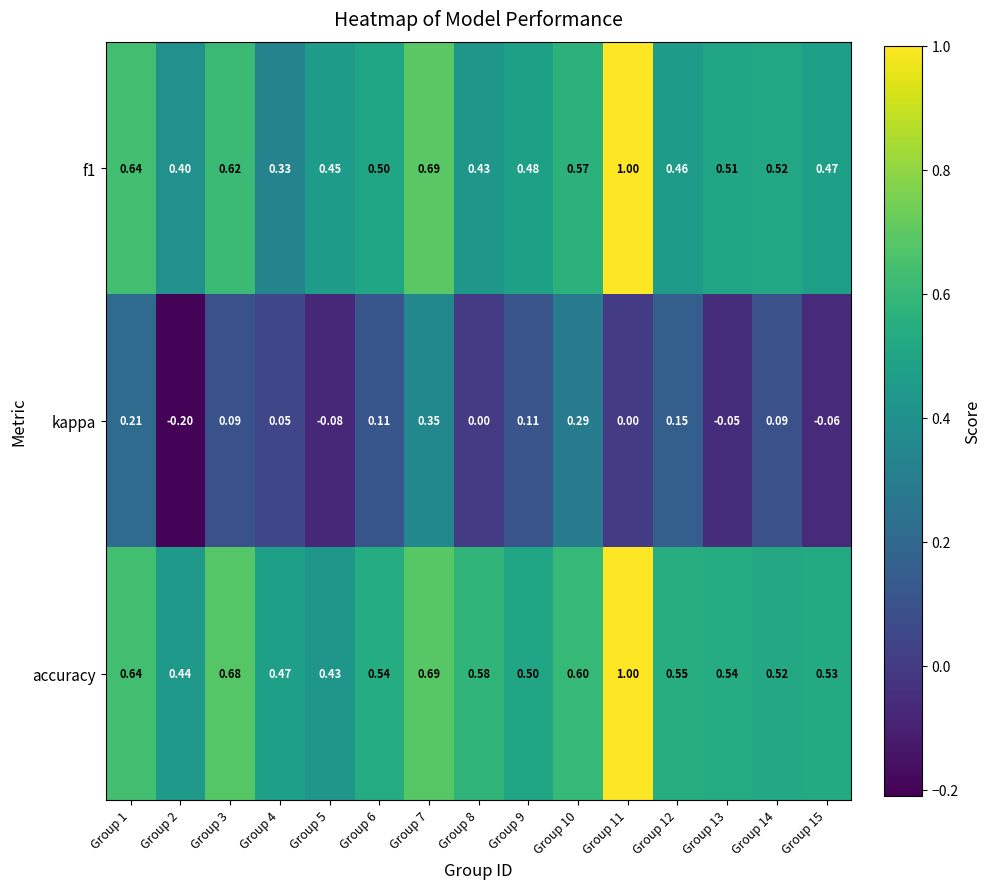

Which series has the largest total across all categories?

accuracy